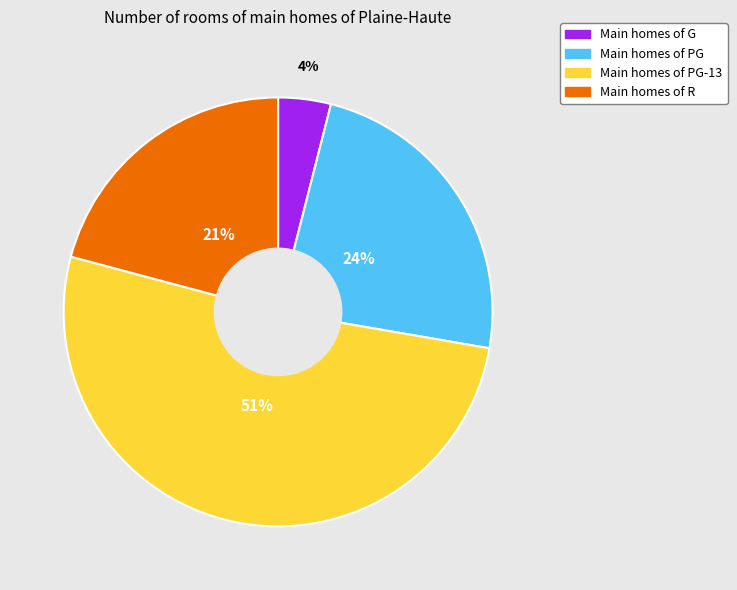

To the nearest percent, what is the difference between the largest and smallest slice percentages?

47%